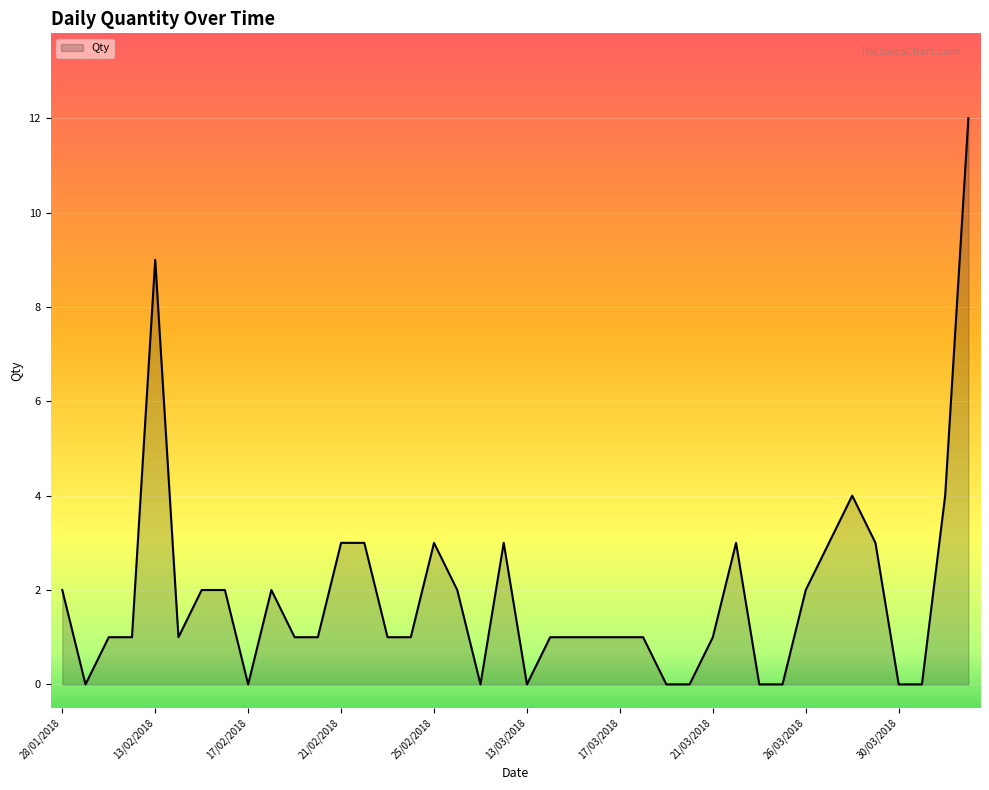

What is the greatest value displayed?

12